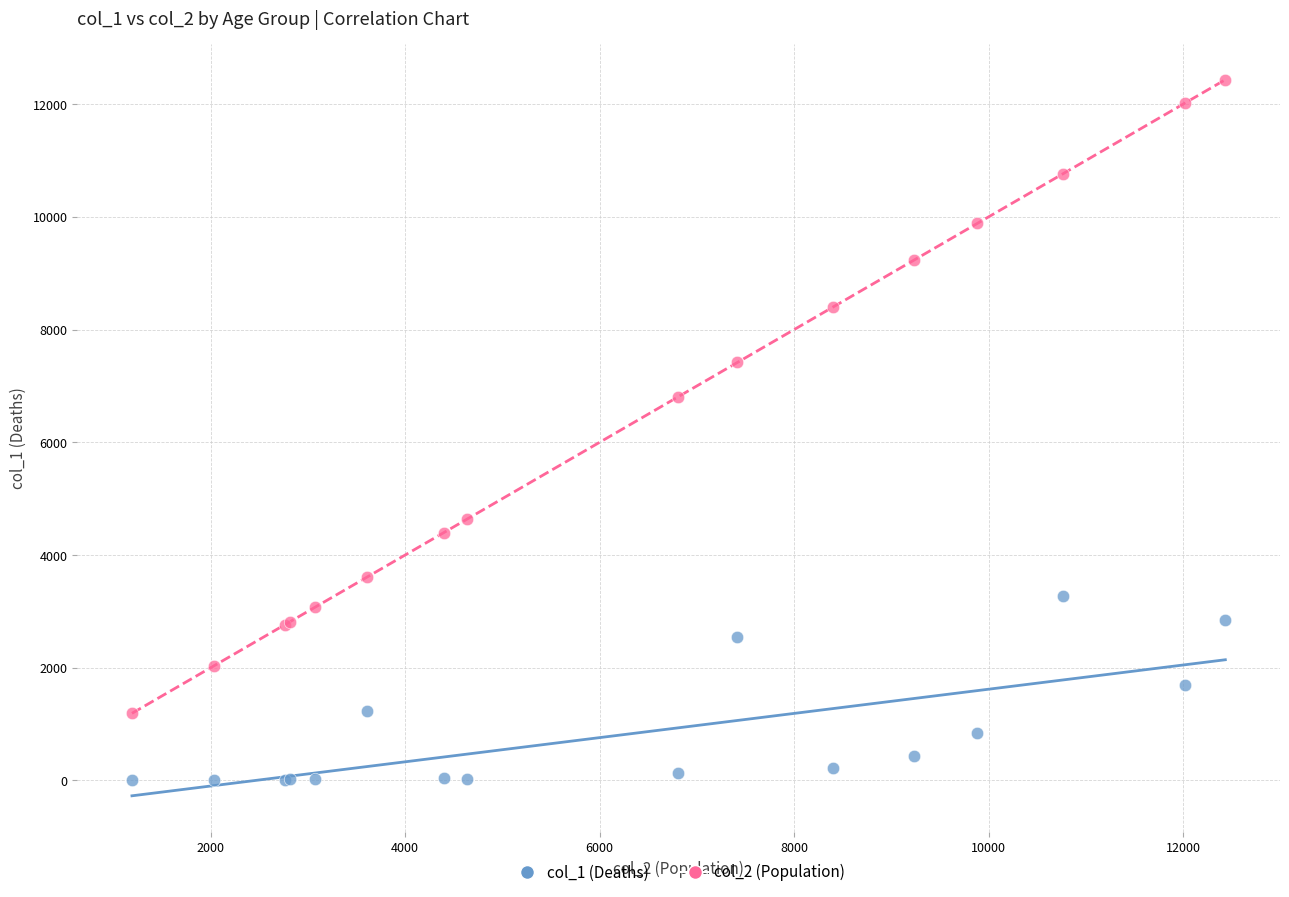

Across all series, what Y value is closest to 6218?

6803